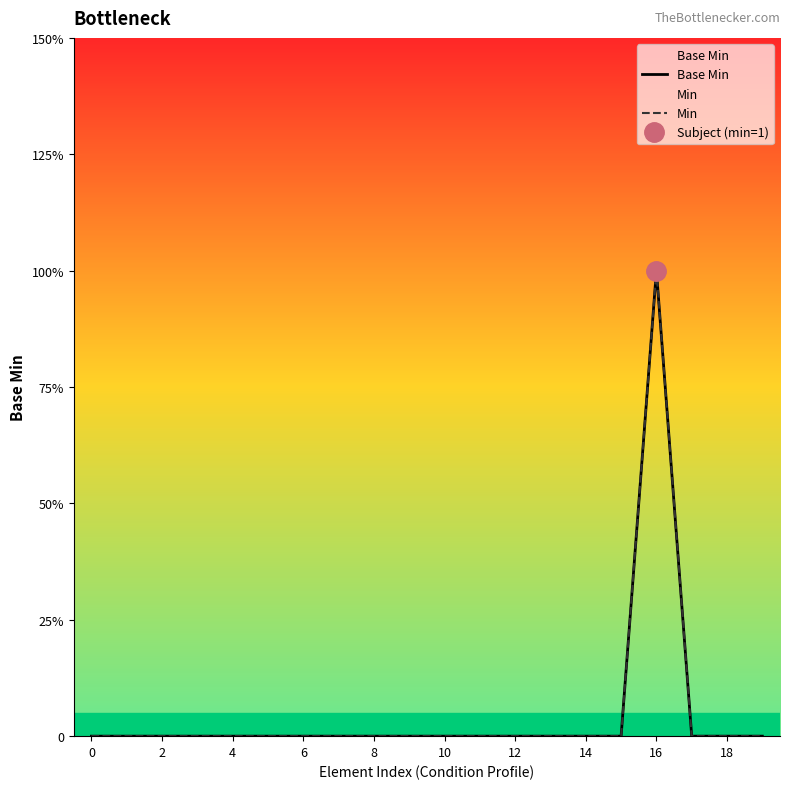

Does the chart have visible grid lines?

No